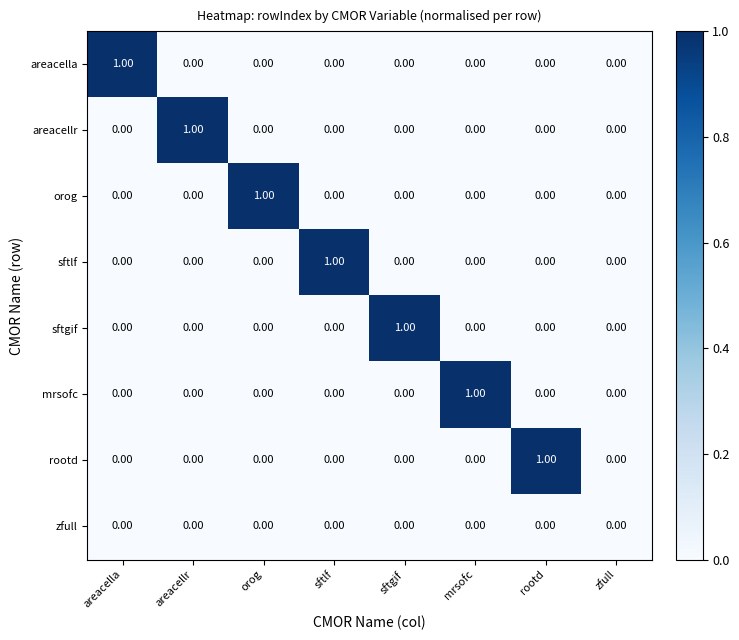

Which category has the highest value in the areacellr series?

areacellr